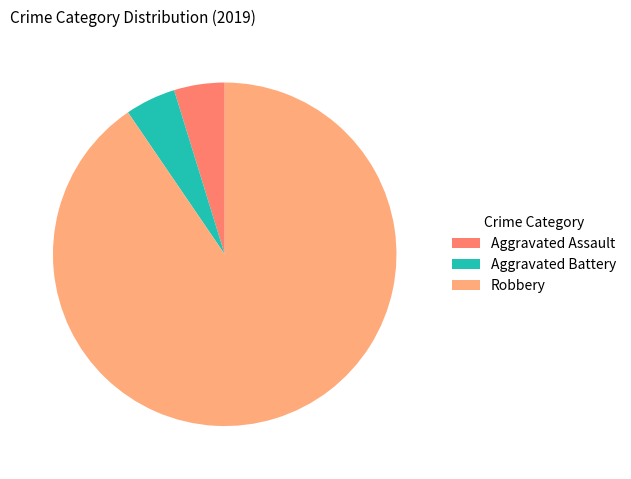

Approximately how many times larger is the value at Robbery compared to Aggravated Assault?

19.0